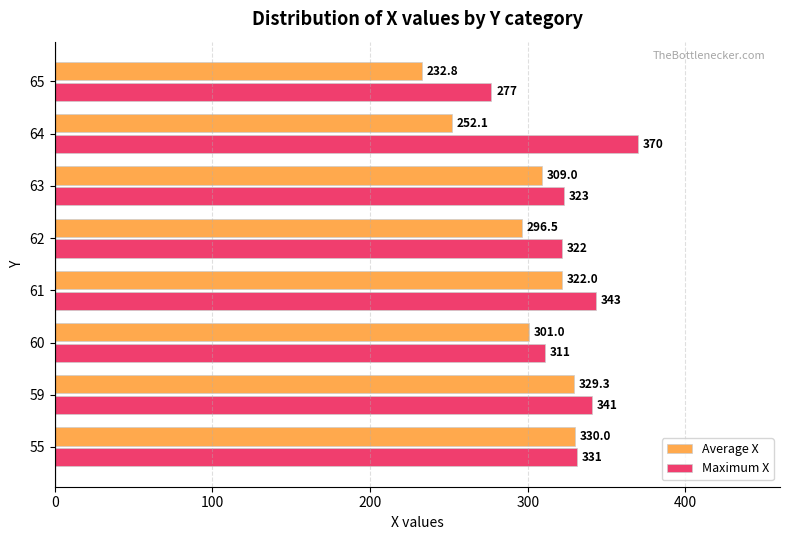

At which category is the sum across all series the highest?

59